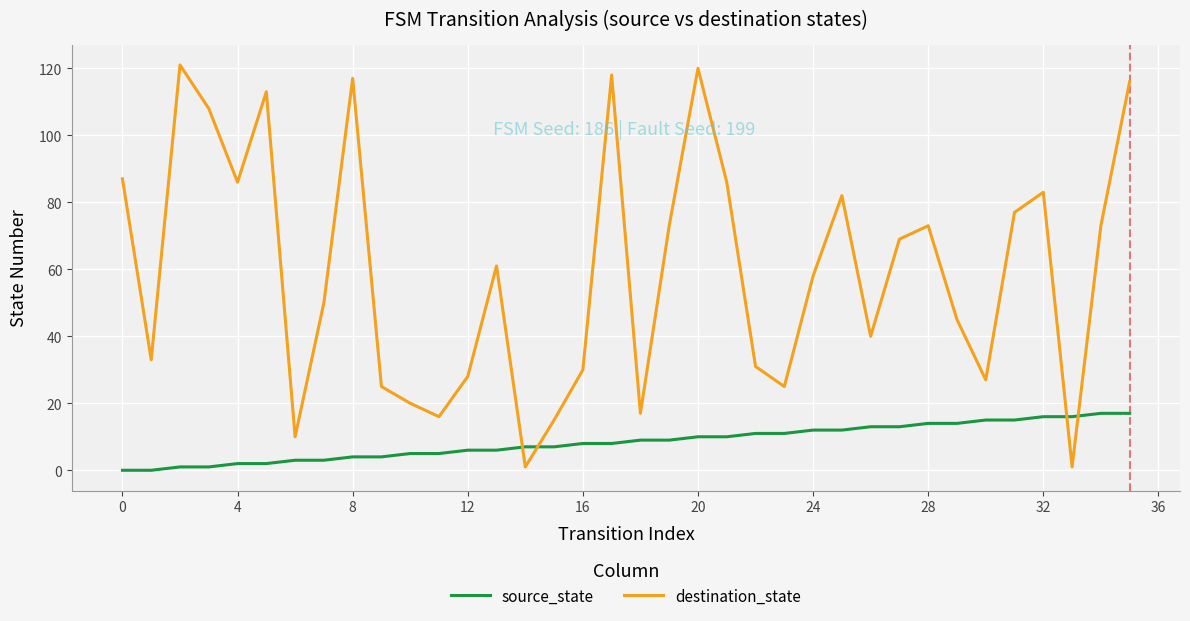

List the series in order of their peak value, lowest first.

source_state, destination_state